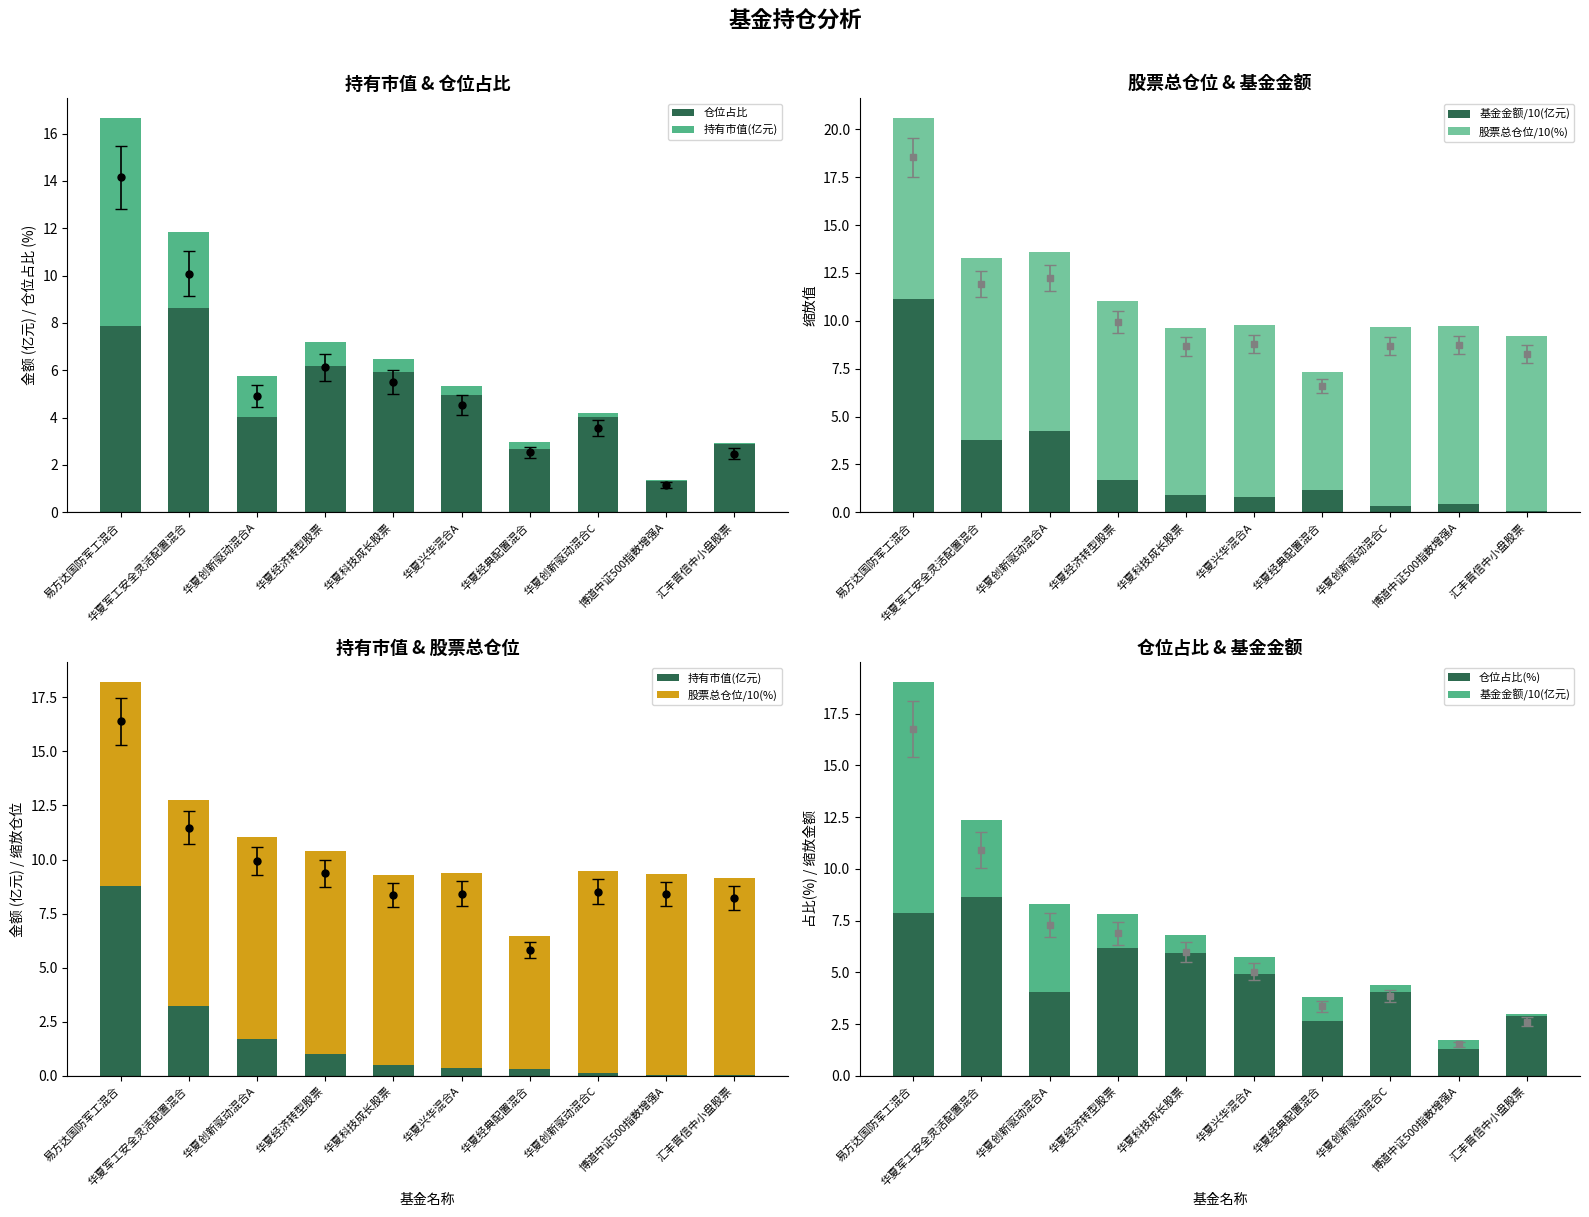

Reading left to right, transcribe all the data shown in this chart.

仓位占比: 7.9	8.6	4.0	6.2	5.9	4.9	2.7	4.0	1.3	2.9
持有市值(亿元): 8.8	3.2	1.7	1.0	0.5	0.4	0.3	0.1	0.1	0.0
基金金额/10(亿元): 11.2	3.8	4.3	1.7	0.9	0.8	1.2	0.3	0.4	0.1
股票总仓位/10(%): 9.4	9.5	9.3	9.4	8.8	9.0	6.2	9.3	9.3	9.1
仓位占比(%): 7.9	8.6	4.0	6.2	5.9	4.9	2.7	4.0	1.3	2.9